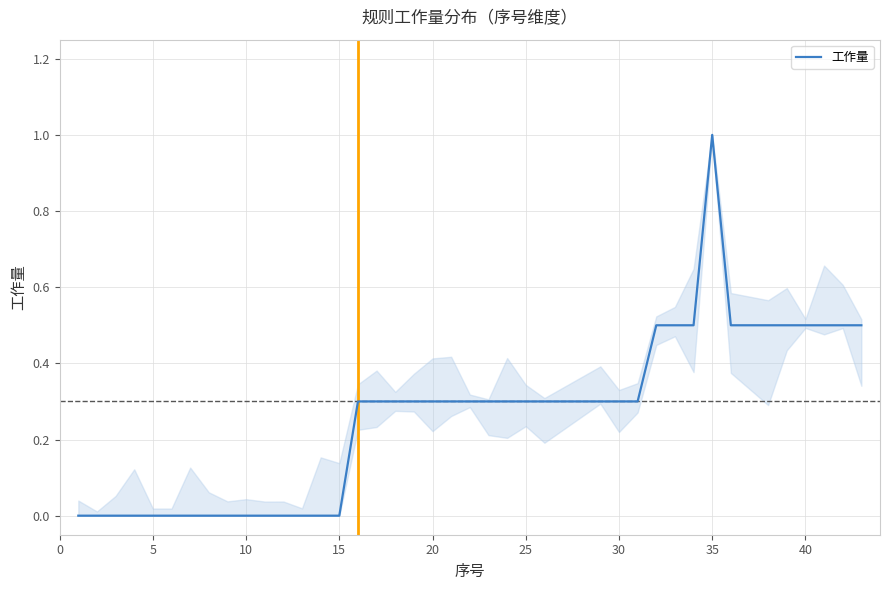

The value of 工作量 at 15 is -0.7. True or false?

False